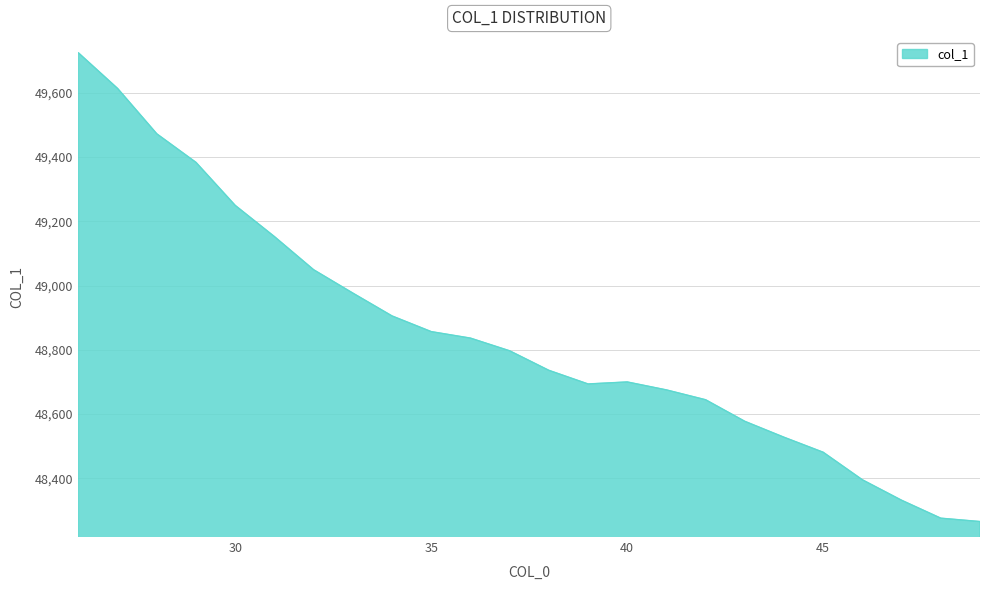

True or false: there are more than 1 points higher than both neighbors.

False